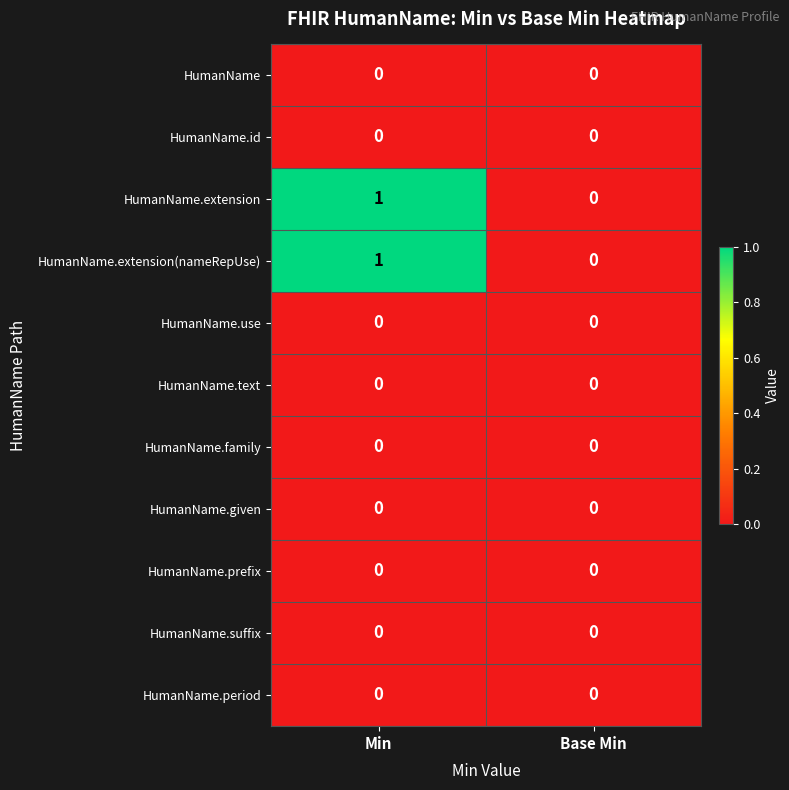

Reading left to right, list all the values displayed in this chart.

HumanName: Min=0	Base Min=0
HumanName.id: Min=0	Base Min=0
HumanName.extension: Min=1	Base Min=0
HumanName.extension(nameRepUse): Min=1	Base Min=0
HumanName.use: Min=0	Base Min=0
HumanName.text: Min=0	Base Min=0
HumanName.family: Min=0	Base Min=0
HumanName.given: Min=0	Base Min=0
HumanName.prefix: Min=0	Base Min=0
HumanName.suffix: Min=0	Base Min=0
HumanName.period: Min=0	Base Min=0